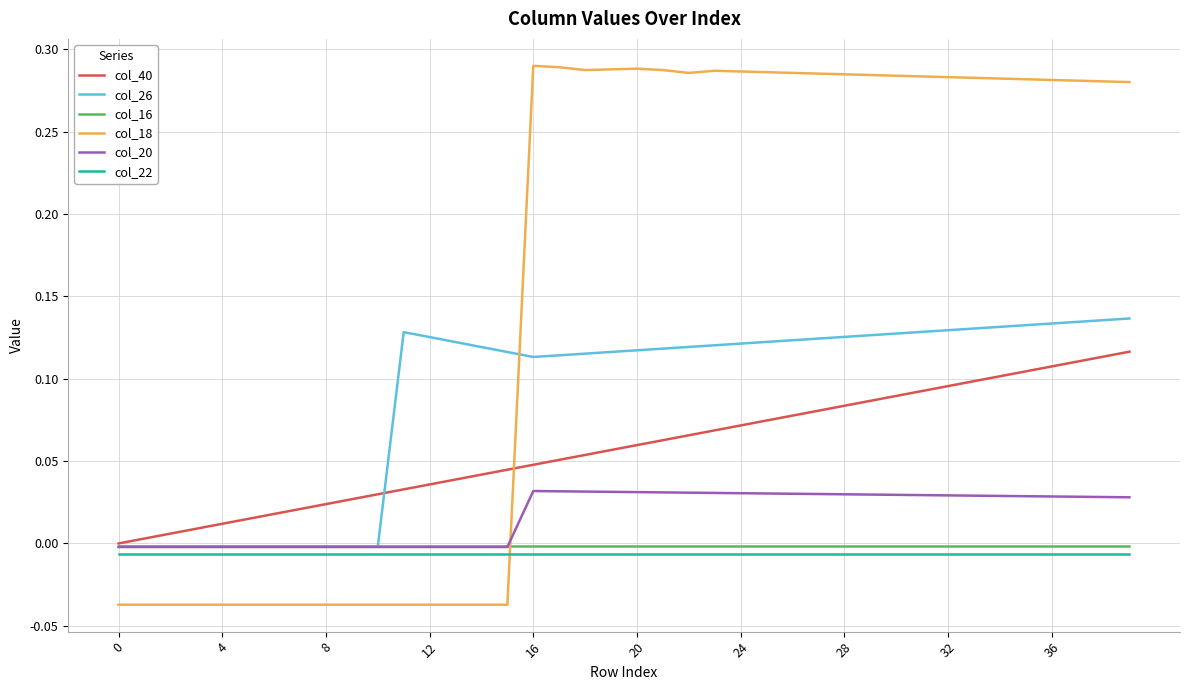

Which series has the widest spread of values?

col_18